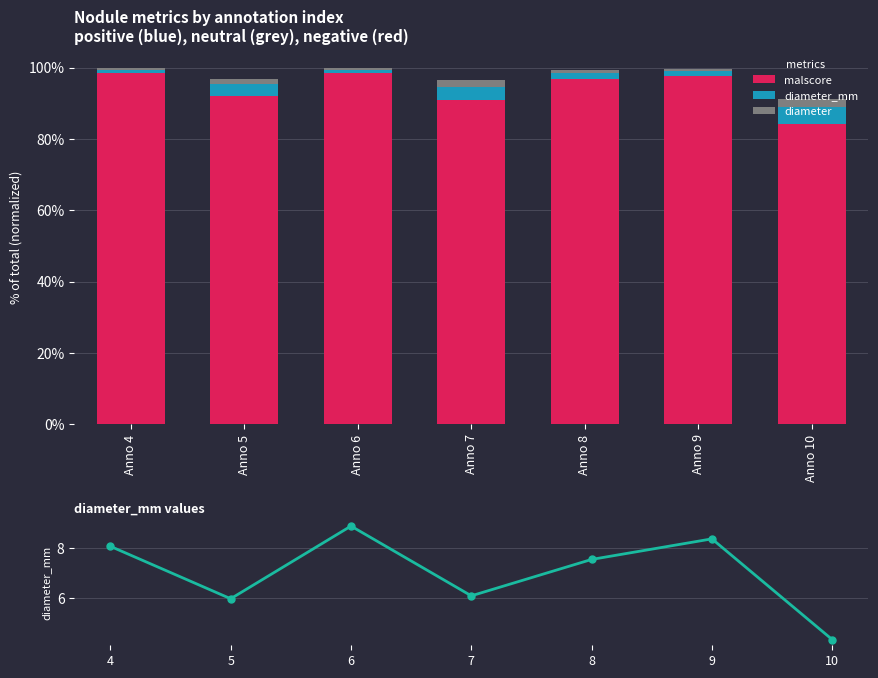

What is the maximum value for diameter_mm?

8.9